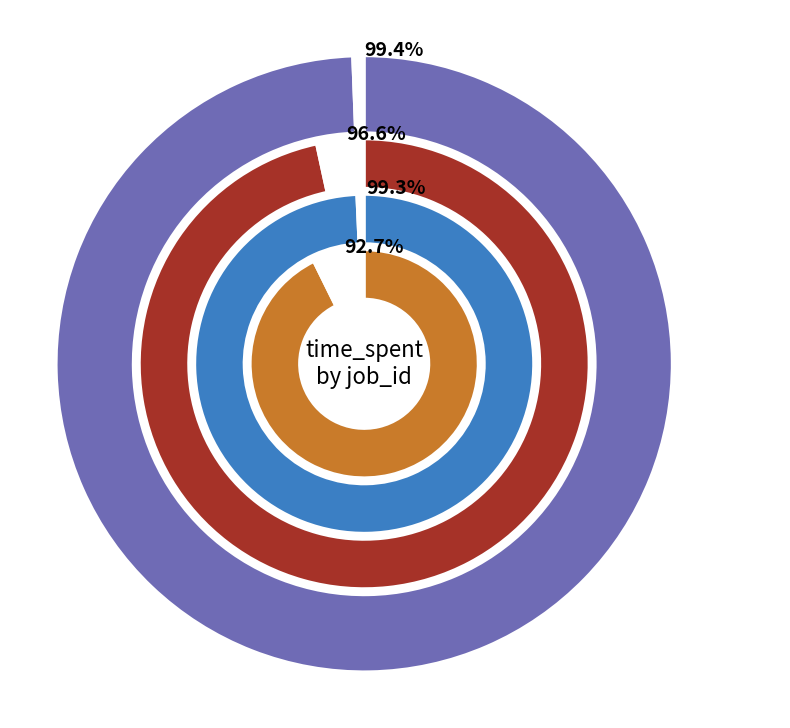

To the nearest percent, what percentage of the pie is 21?

5%